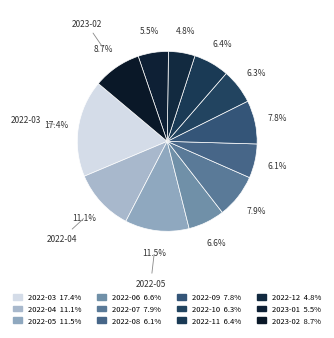

Which slice is the largest?

2022-03